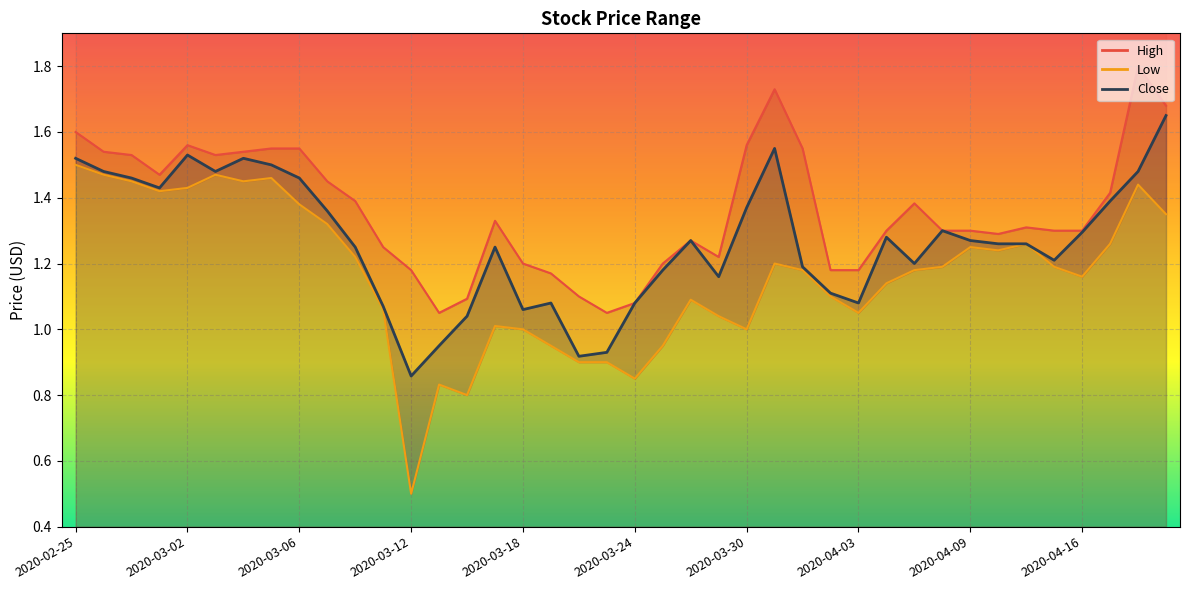

What is the difference between the values at 29 and 2020-03-30?

0.2